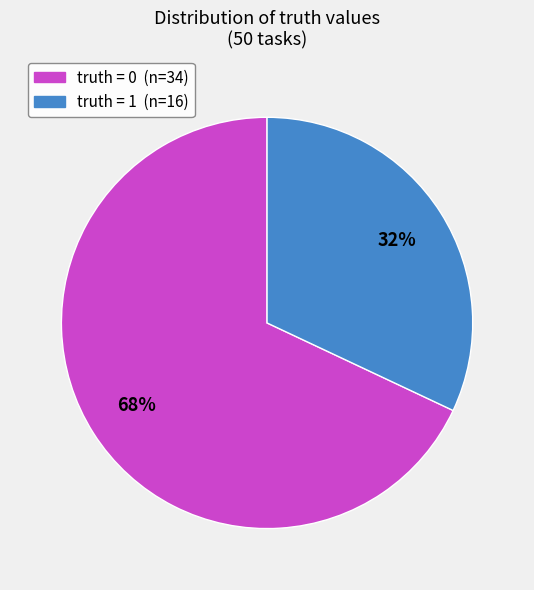

To the nearest percent, what is the average slice percentage?

50%